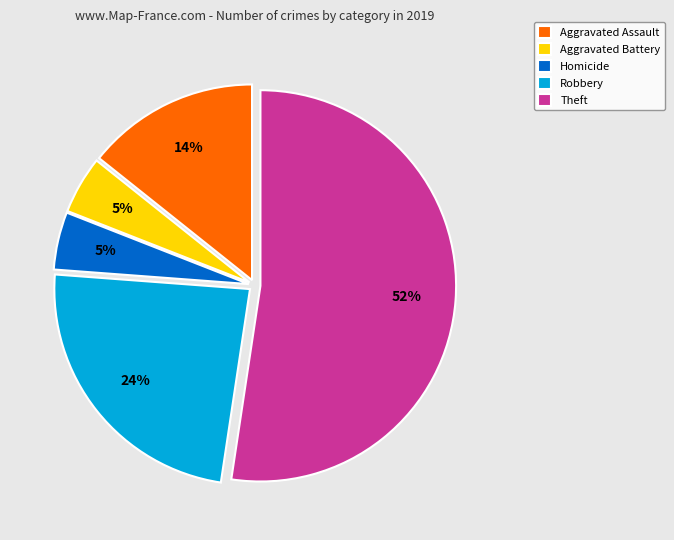

How many segments does this pie chart have?

5